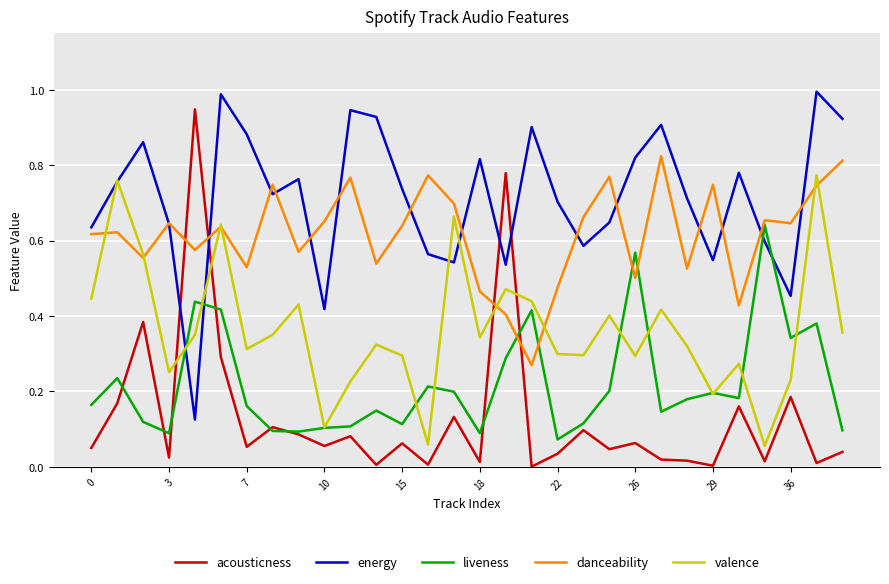

Which series has the largest total across all categories?

energy